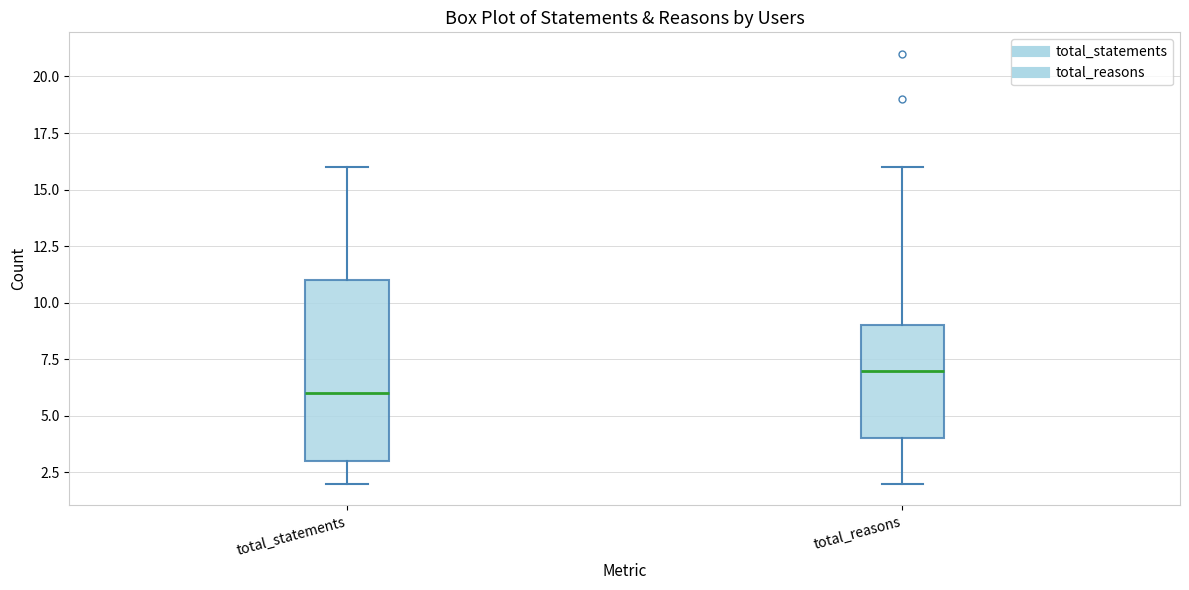

Comparing the boxes themselves (not the whiskers), which one is the tallest?

total_statements